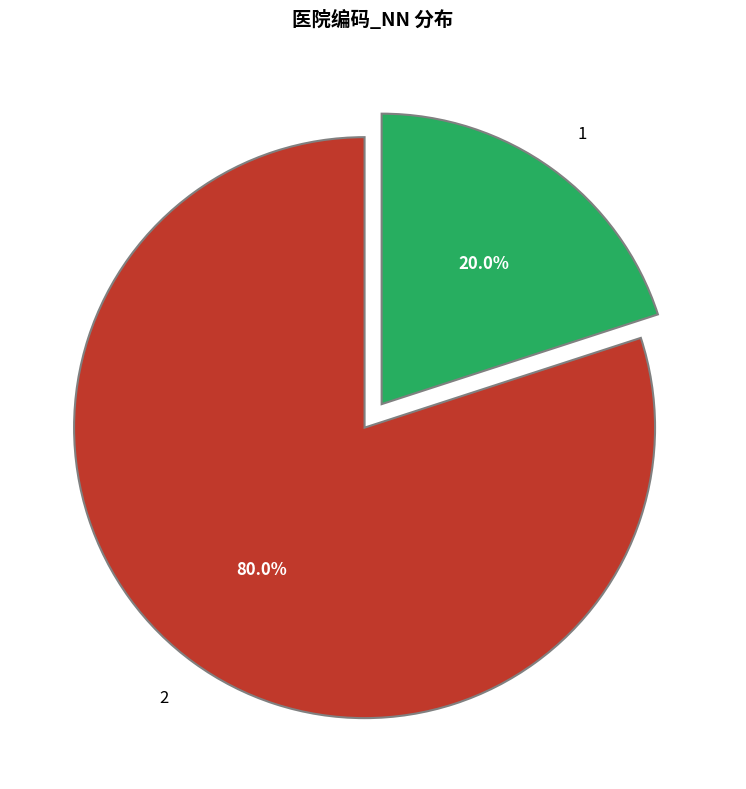

What percentage is the 2 slice, to the nearest percent?

80%